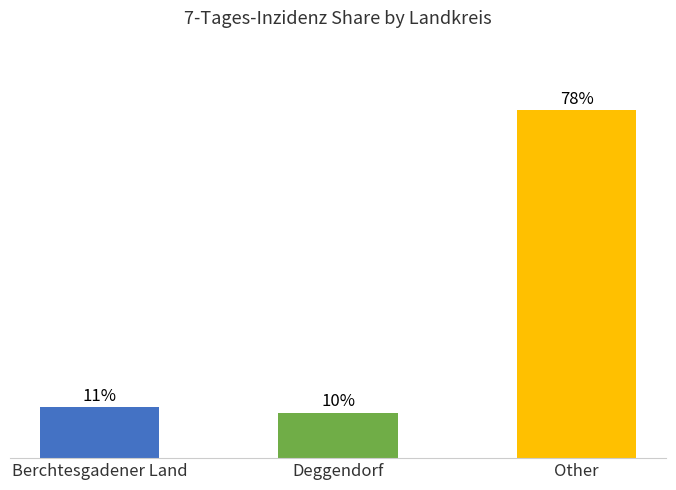

What is the value of the 3rd bar from the left?

78.3